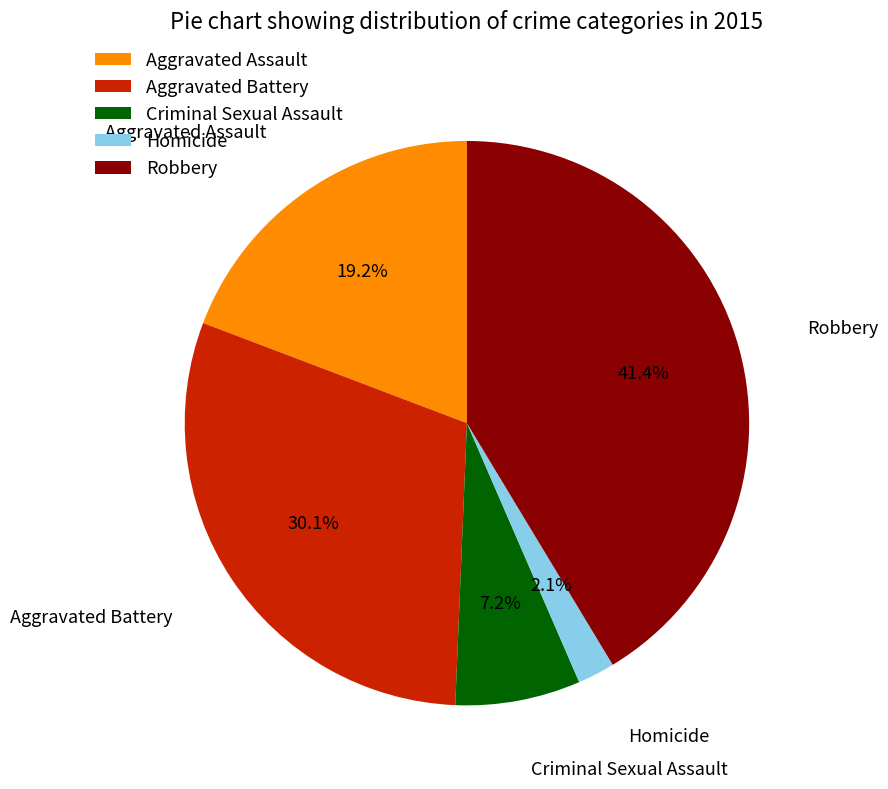

To the nearest percent, what percentage of the pie is Aggravated Assault?

19%